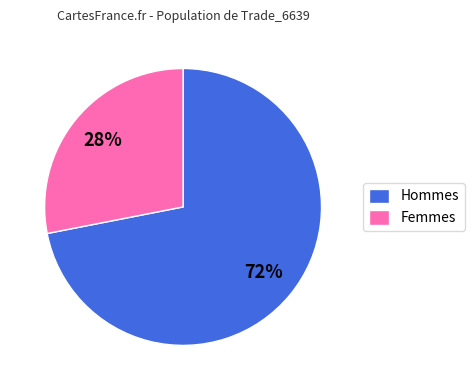

Approximately how many times larger is the value at Femmes compared to Hommes?

0.4